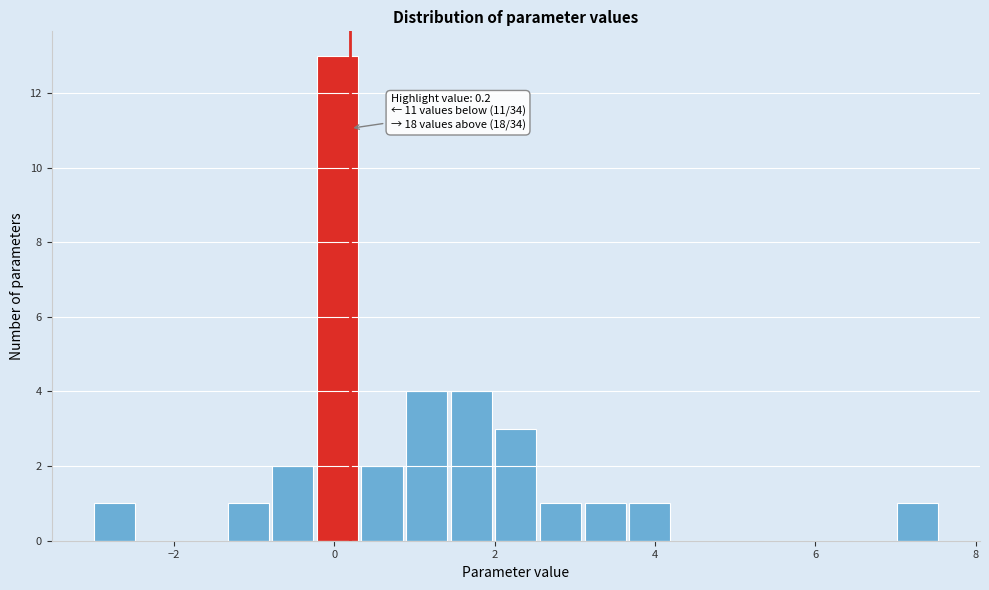

Read against the x-axis, roughly where is the centre of the tallest bar?

0.0